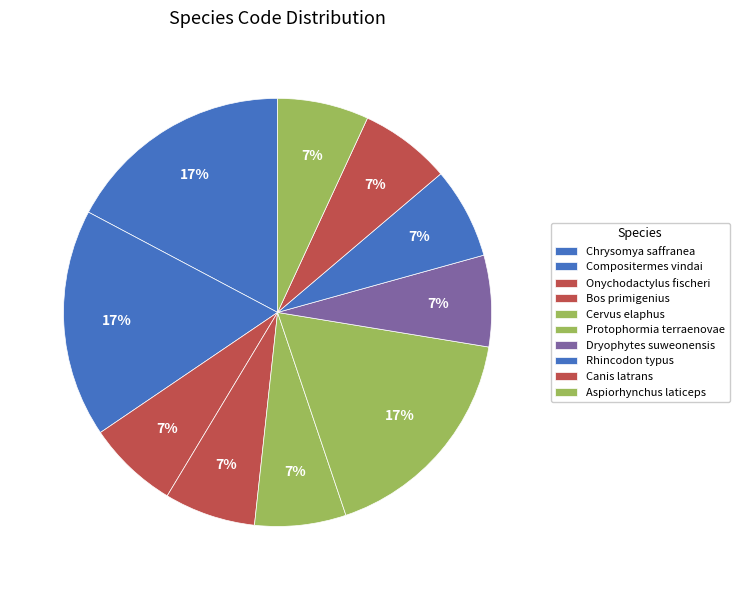

How many segments does this pie chart have?

10